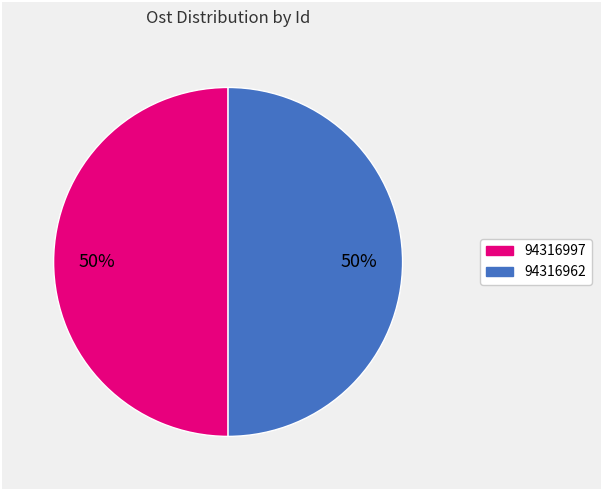

Approximately how many times larger is the value at 94316962 compared to 94316997?

1.0